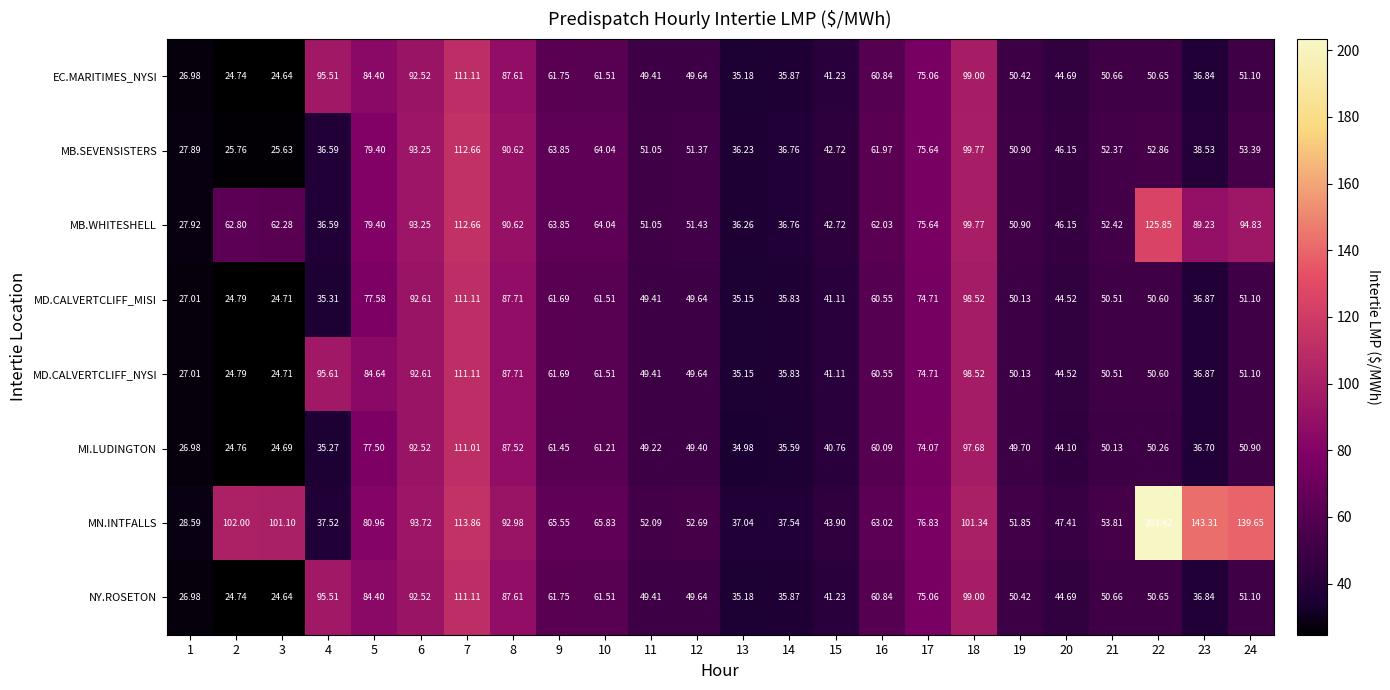

Which series has the widest spread of values?

MN.INTFALLS